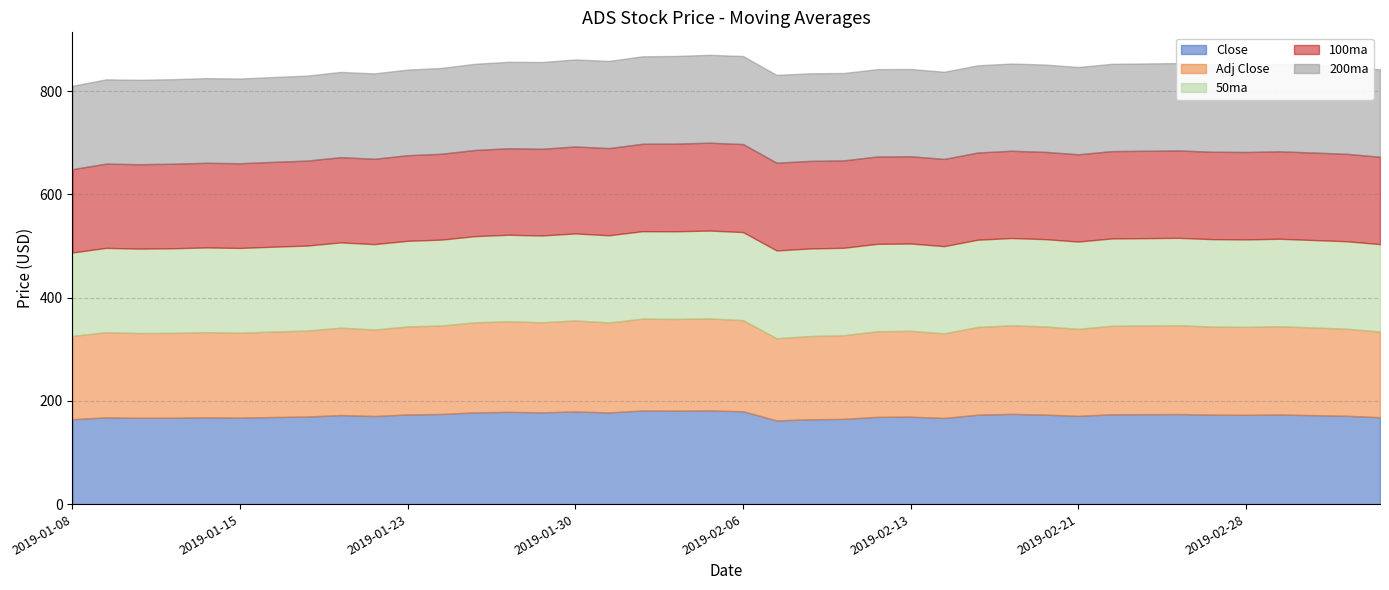

True or false: 50ma and 100ma intersect in this chart.

False